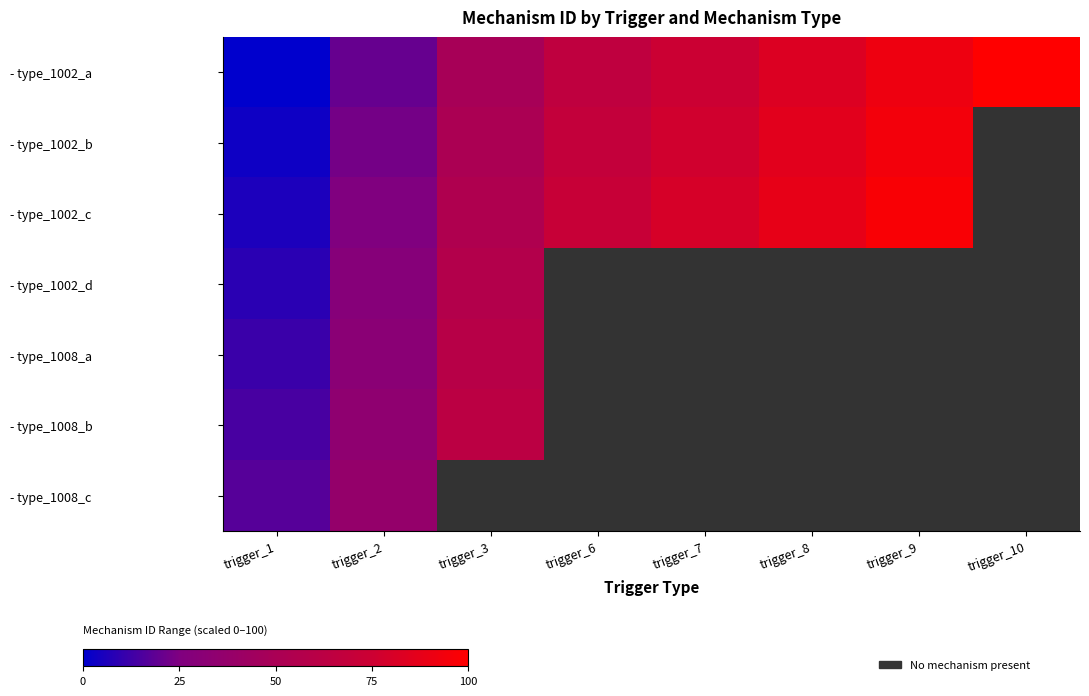

What is the difference between the - type_1008_b values at trigger_2 and trigger_3?

28.6